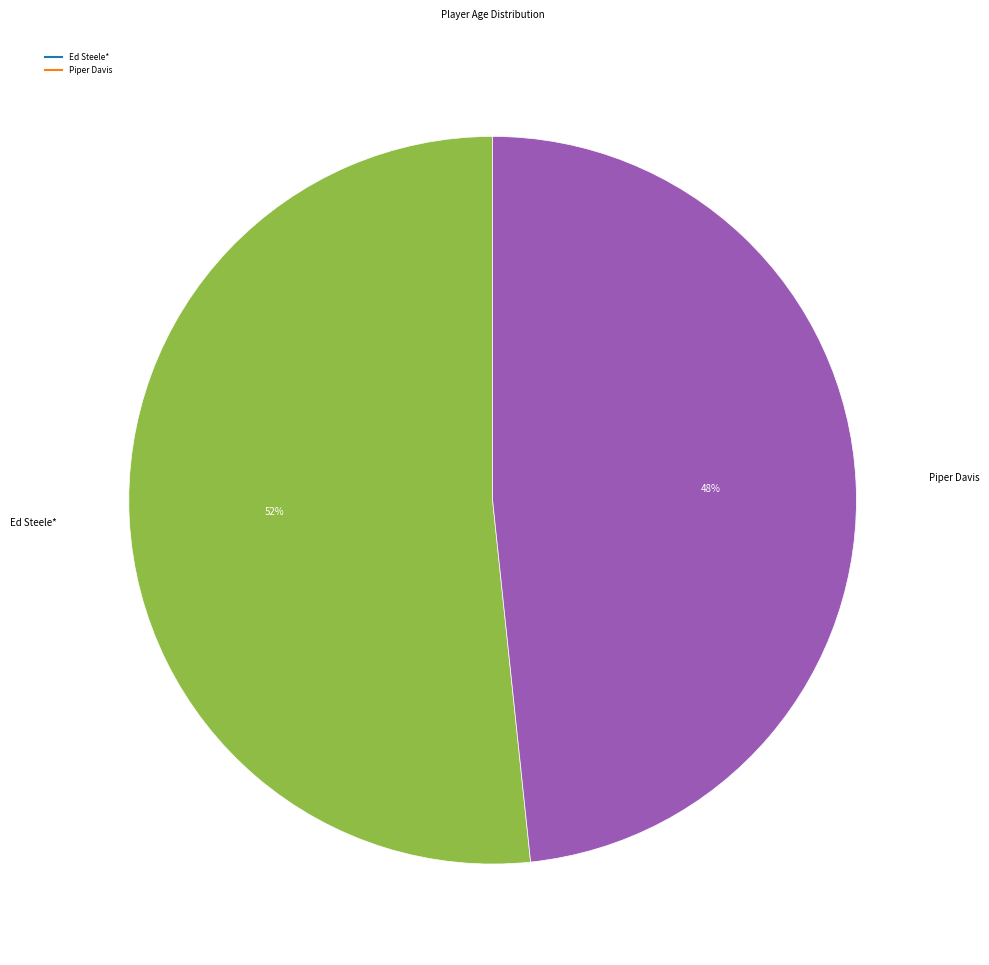

Count the number of slices in the pie.

2